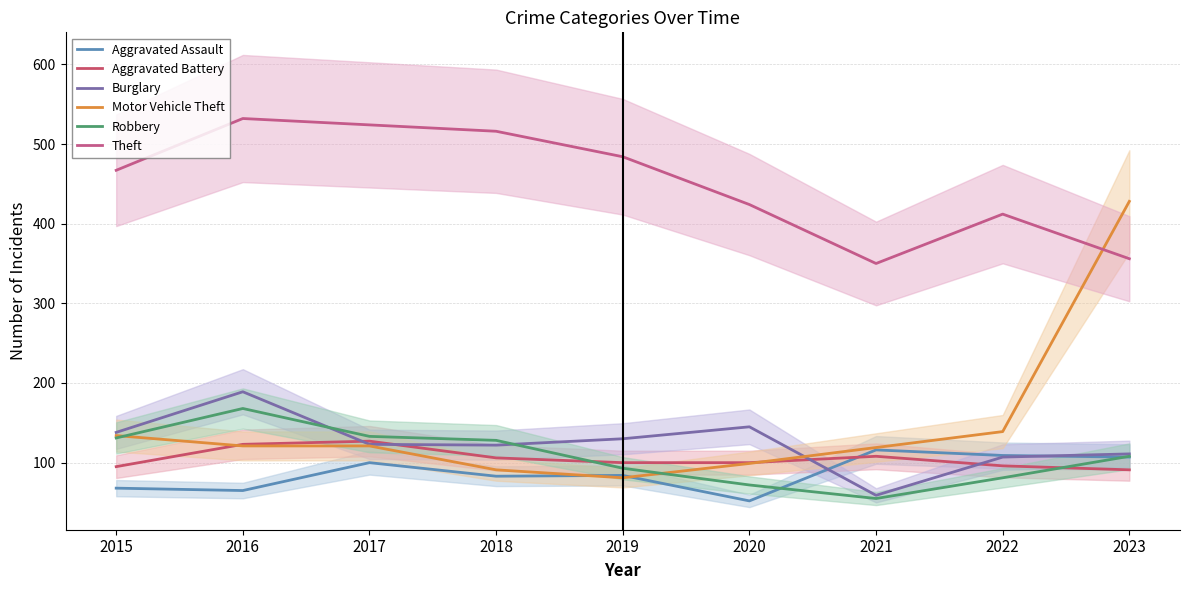

What are all the series names shown in the legend?

Aggravated Assault, Aggravated Battery, Burglary, Motor Vehicle Theft, Robbery, Theft